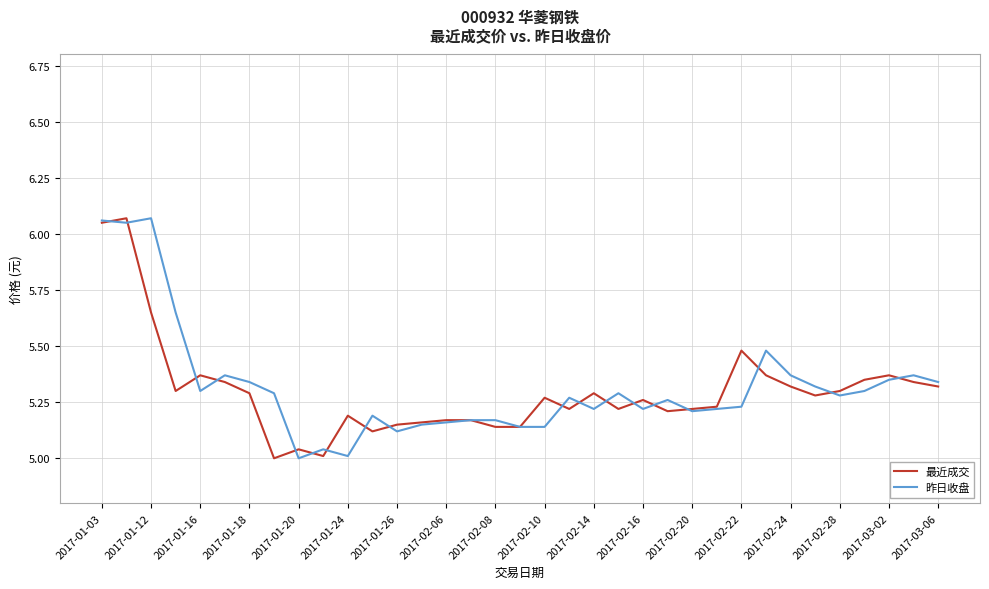

Which series has the largest range (max minus min)?

最近成交